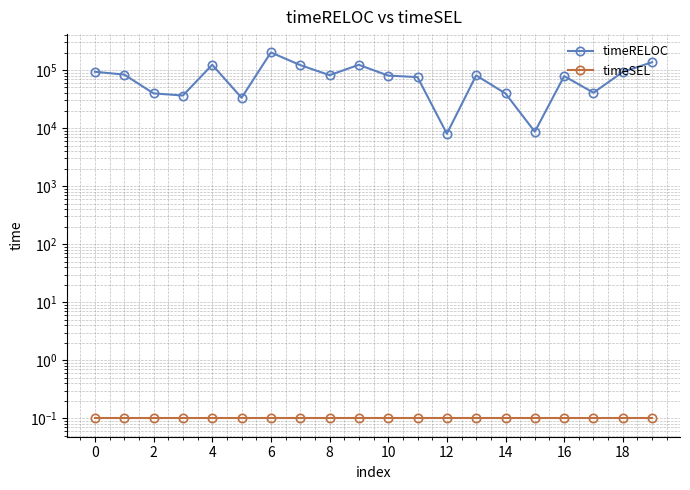

What are all the series names shown in the legend?

timeRELOC, timeSEL